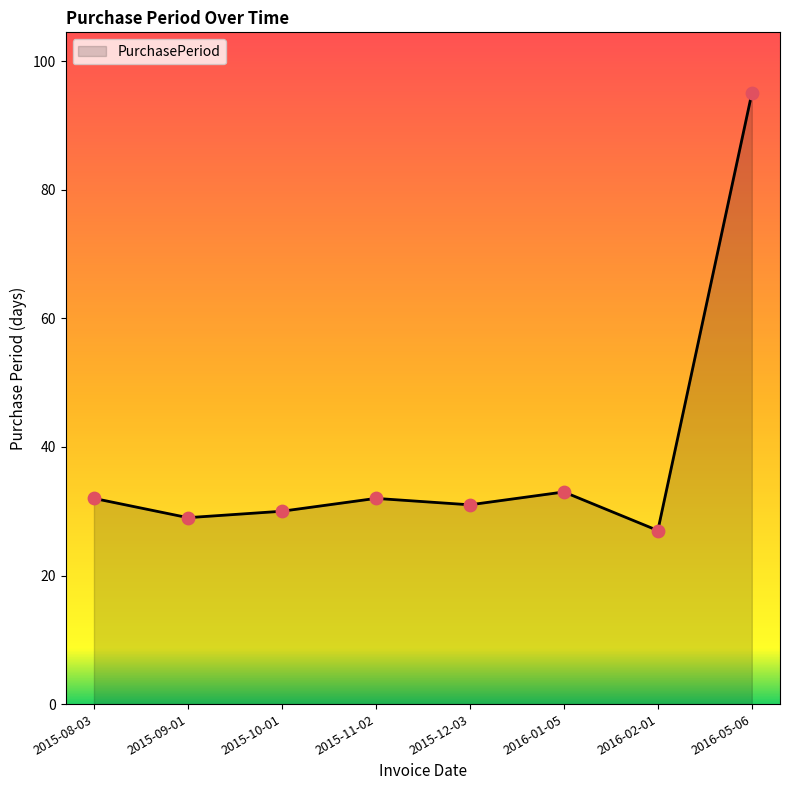

What is the change in value from 2015-10-01 to 2016-05-06?

+65